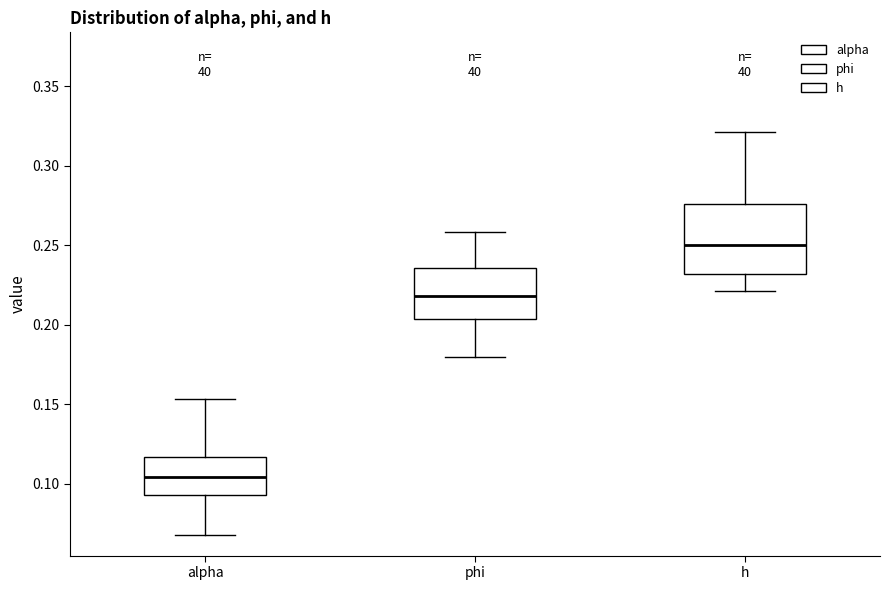

Reading left to right, read every box against the y-axis: the position of its median line, the range the box covers, and the ends of its whiskers. The values are not printed on the chart, so give them approximately, as read against the axis.

alpha: median 0.105, box 0.095 to 0.115, whiskers 0.070 to 0.155
phi: median 0.220, box 0.205 to 0.235, whiskers 0.180 to 0.260
h: median 0.250, box 0.230 to 0.275, whiskers 0.220 to 0.320